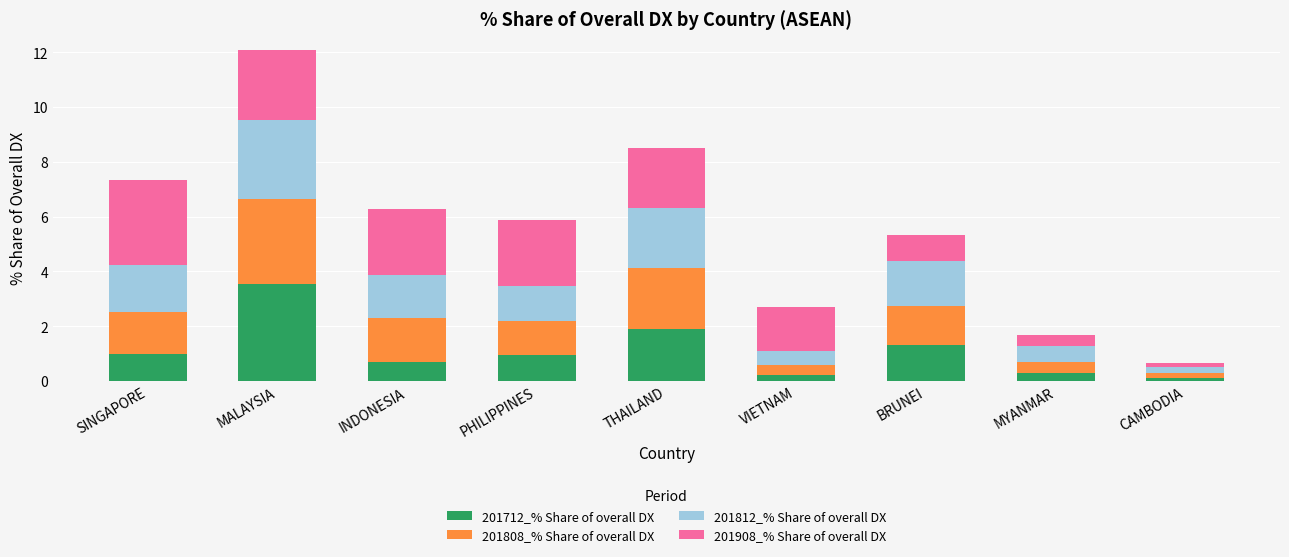

Is it true that 201712_% Share of overall DX equals 1.3 at BRUNEI?

True